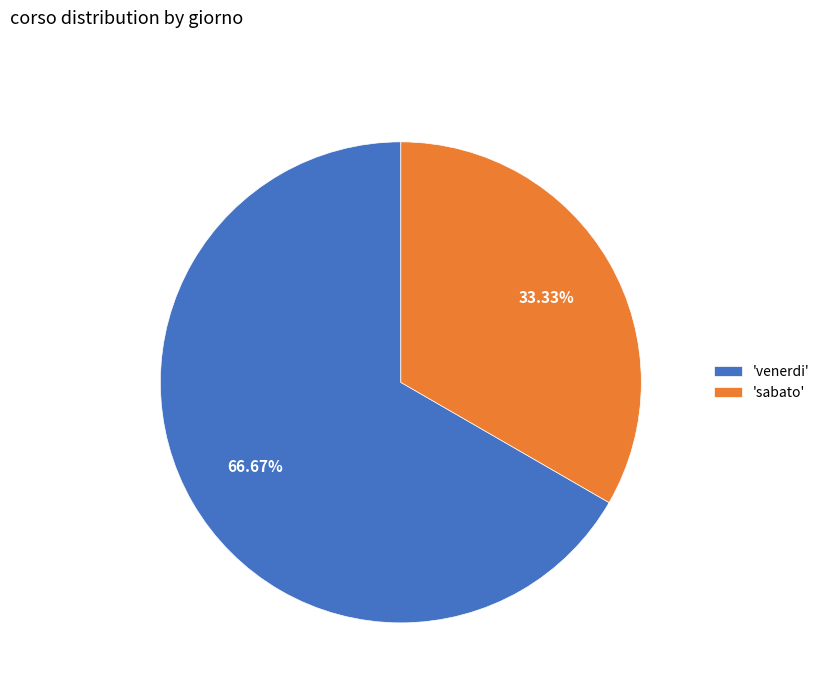

What is the majority slice?

'venerdi'